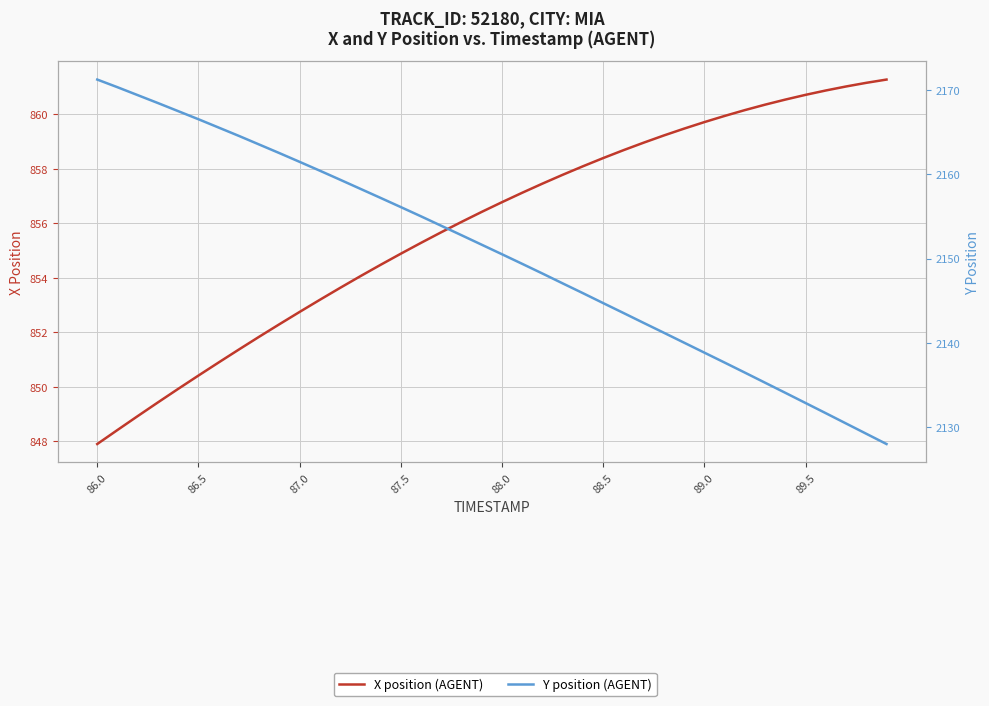

At which category does the chart reach its peak across all series?

86.0